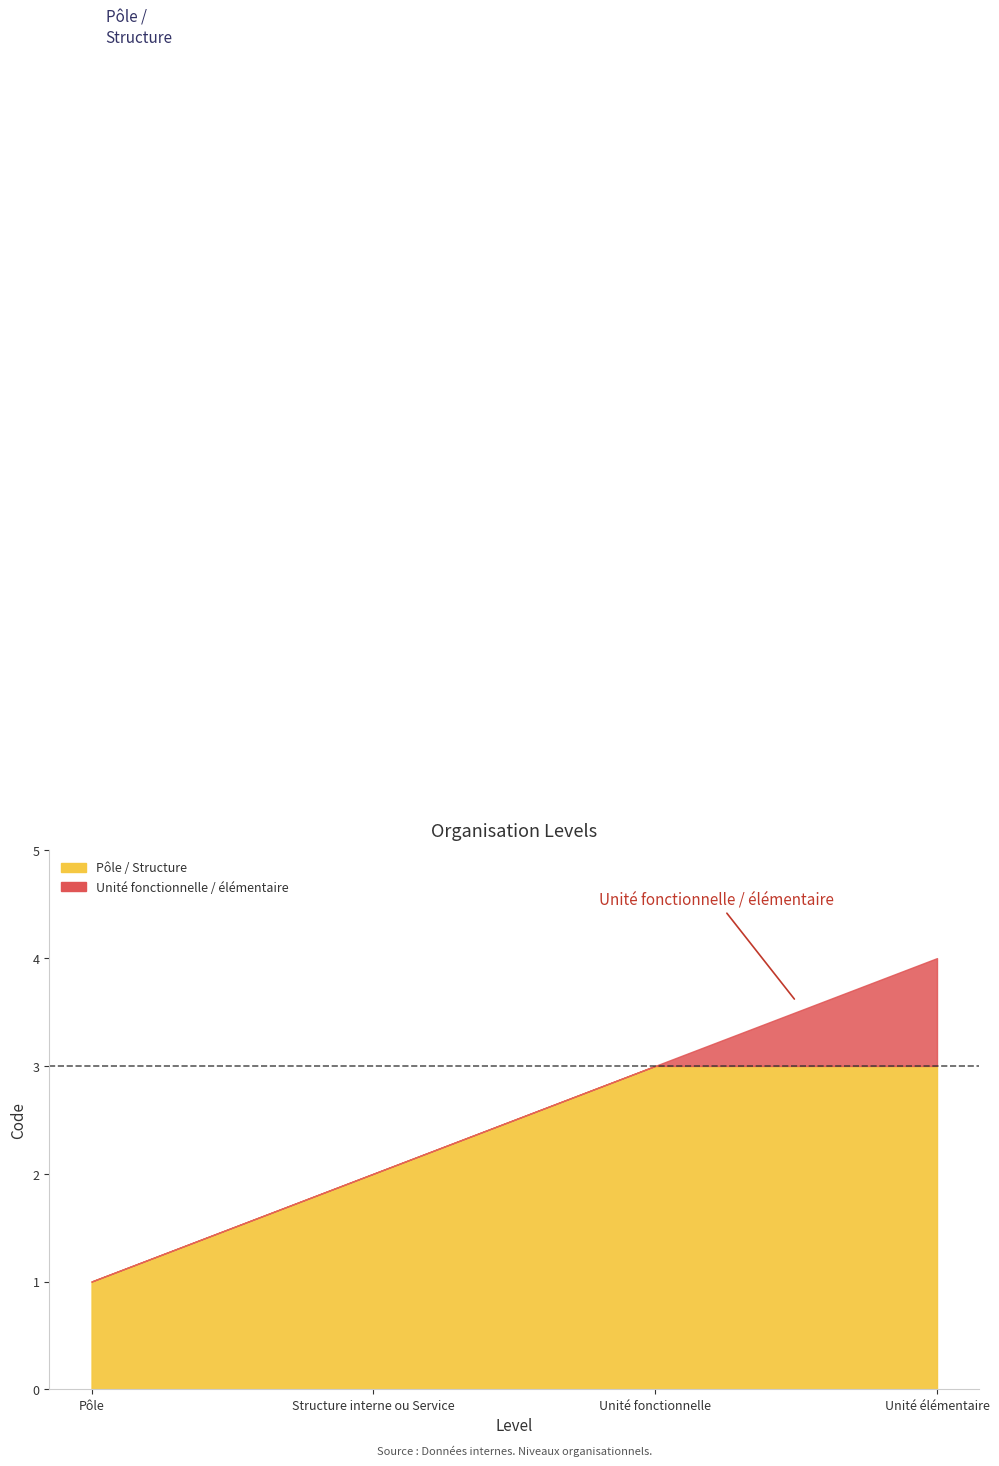

How many values exceed 3?

1